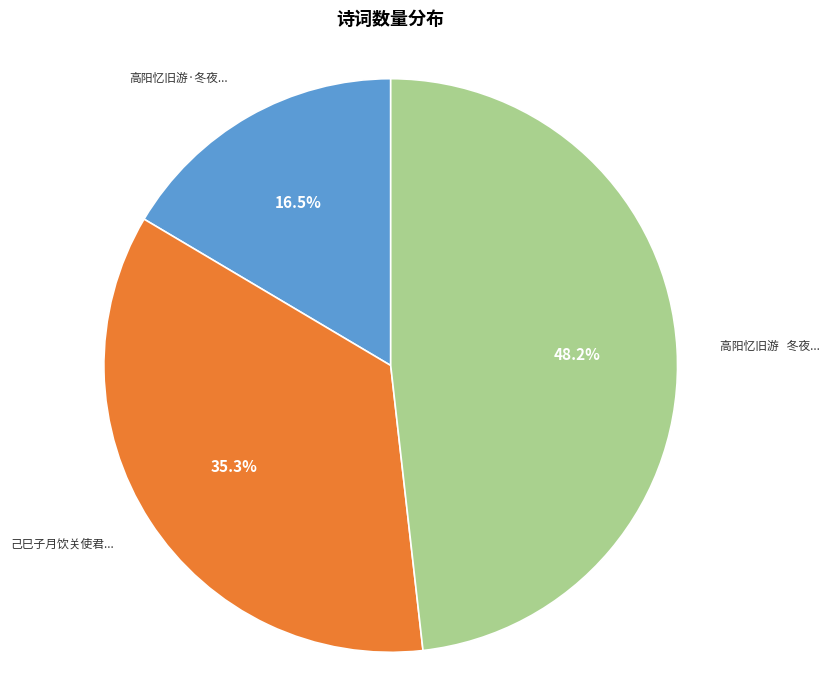

What is the largest slice in the pie chart?

高阳忆旧游 冬夜...